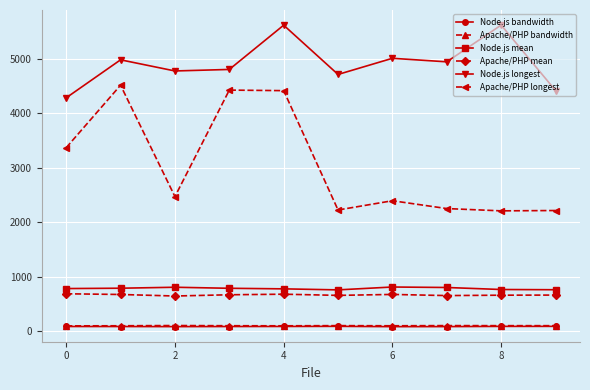

Which series has the widest spread of values?

Apache/PHP longest